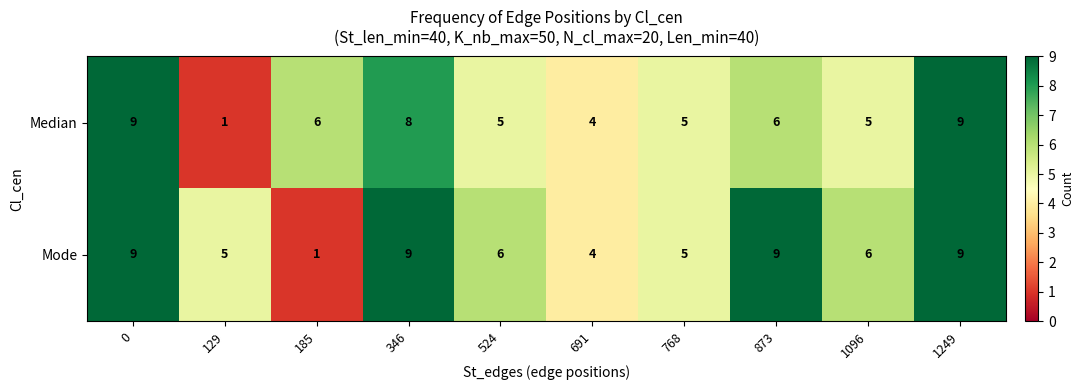

List the series in order of their overall mean, lowest first.

Median, Mode